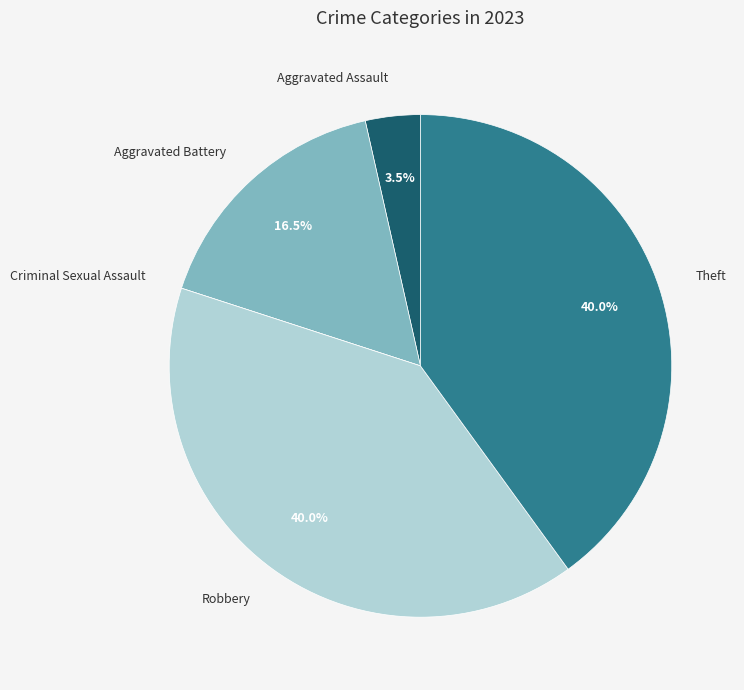

Combined, do Aggravated Battery and Theft account for over 50%?

Yes